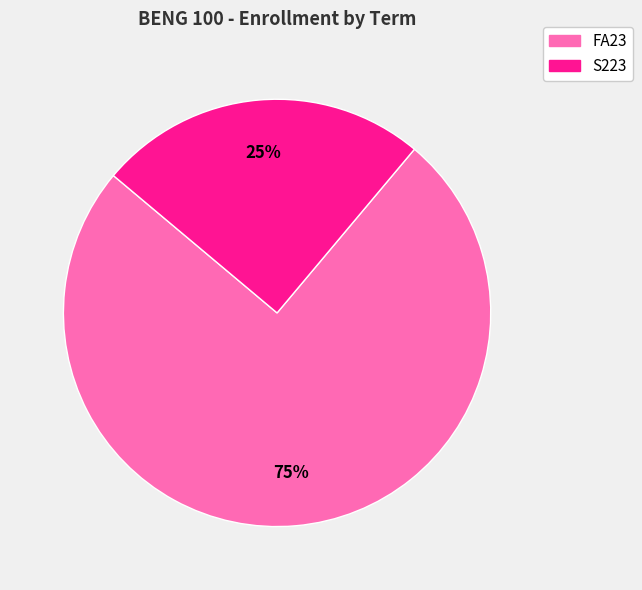

Is it true that FA23 is 75% of the pie?

True